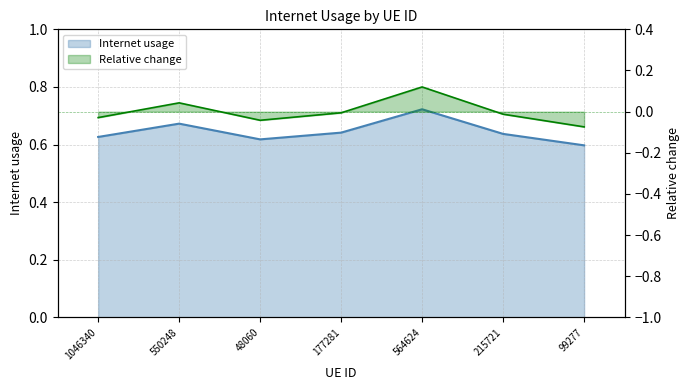

Which label corresponds to the largest value in the chart?

564624